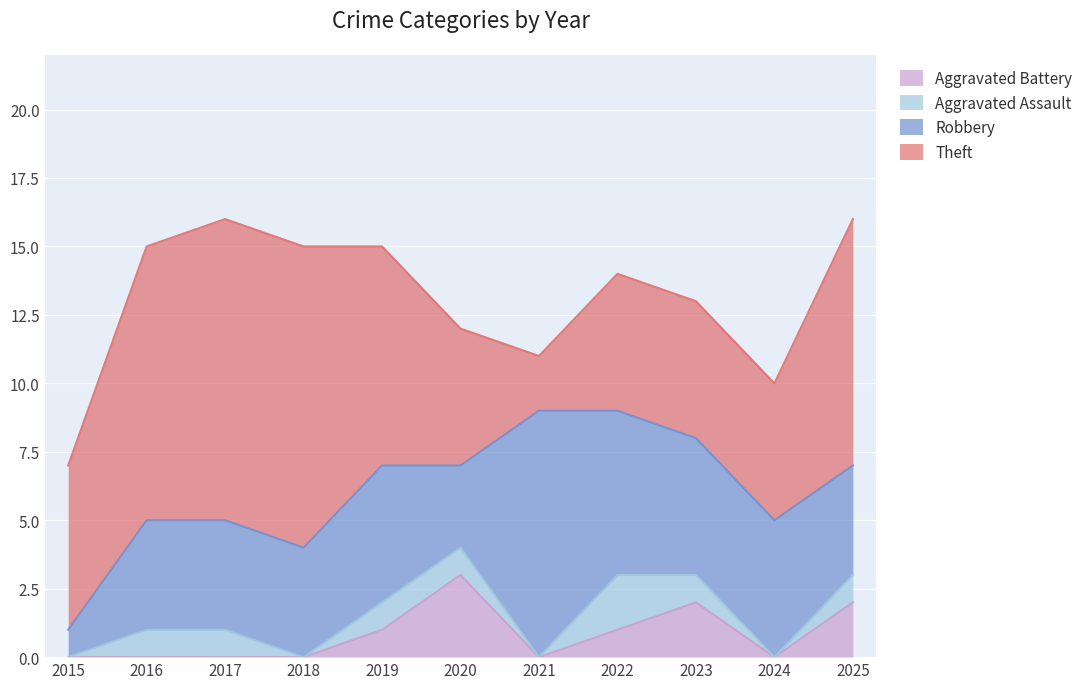

True or false: Aggravated Assault has a value of 1 at 2024.

False